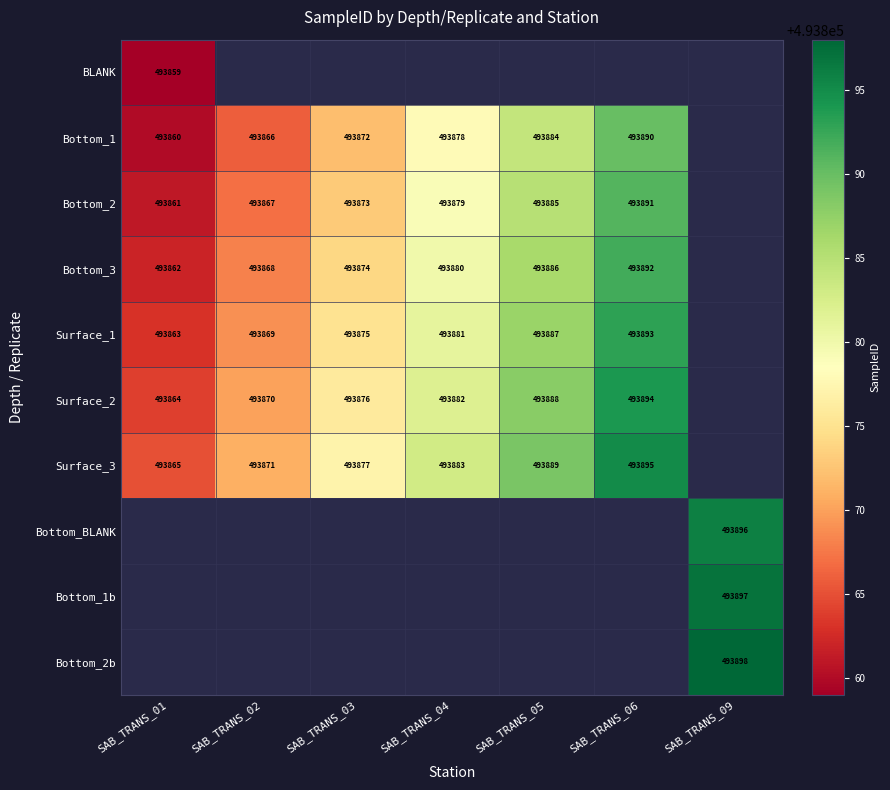

The value of Surface_3 at SAB_TRANS_05 is 823468.0. True or false?

False